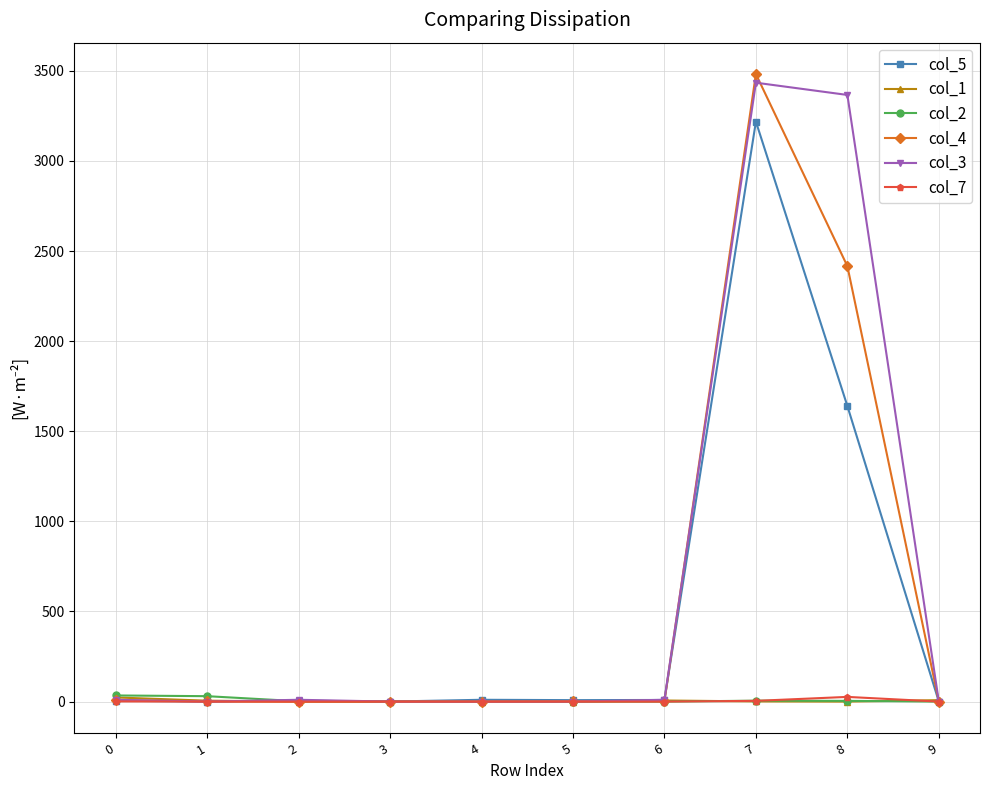

At which category is the sum across all series the highest?

7